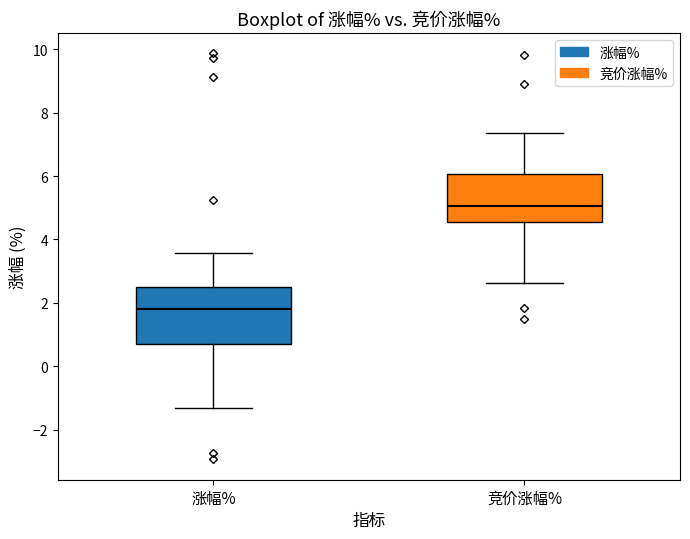

Which box has the highest median line?

竞价涨幅%